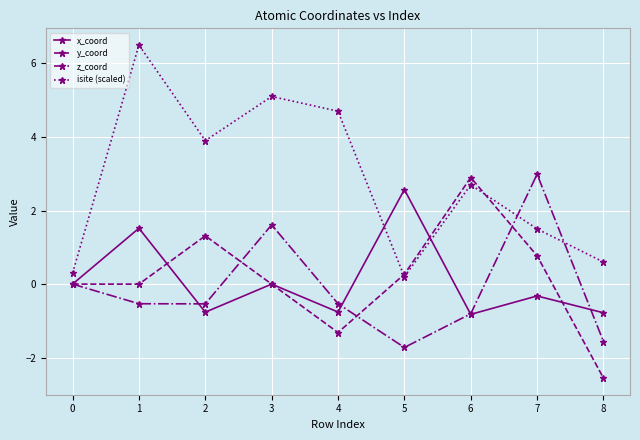

The value of isite (scaled) at 7 is 1.5. True or false?

True